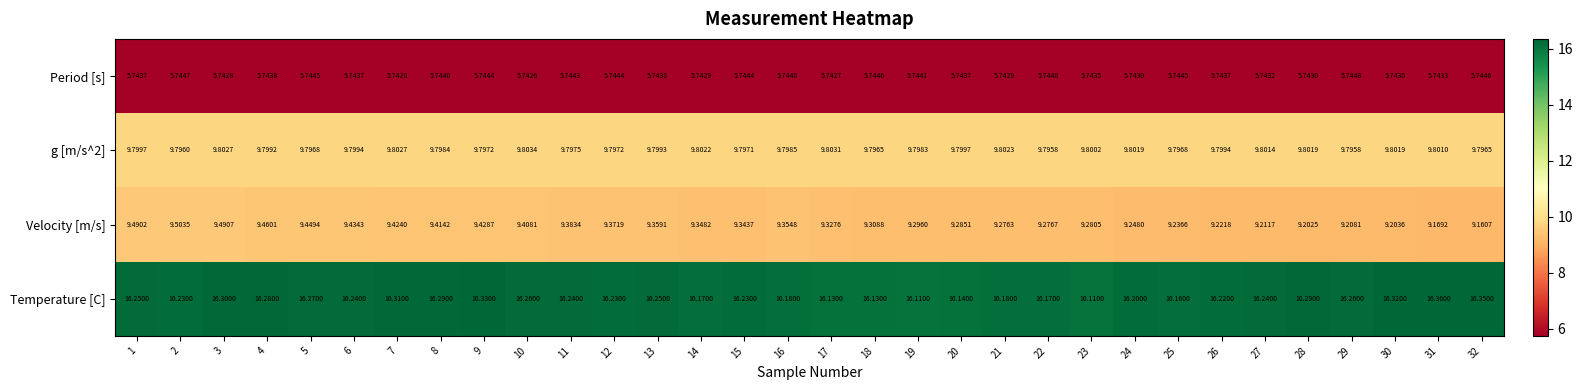

Is the value of Temperature [C] at 6 greater than the value of g [m/s^2] at 15?

Yes